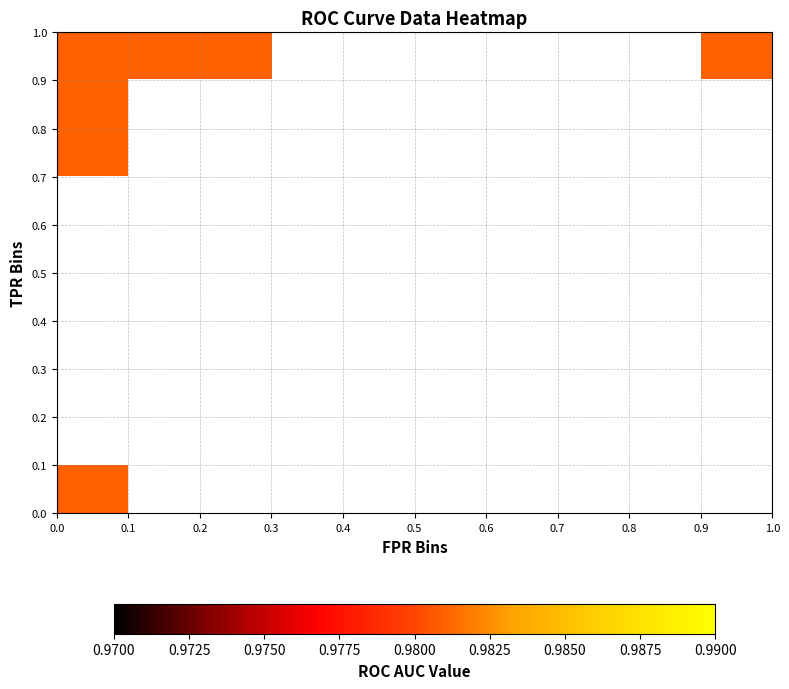

Which series has the widest spread of values?

fpr